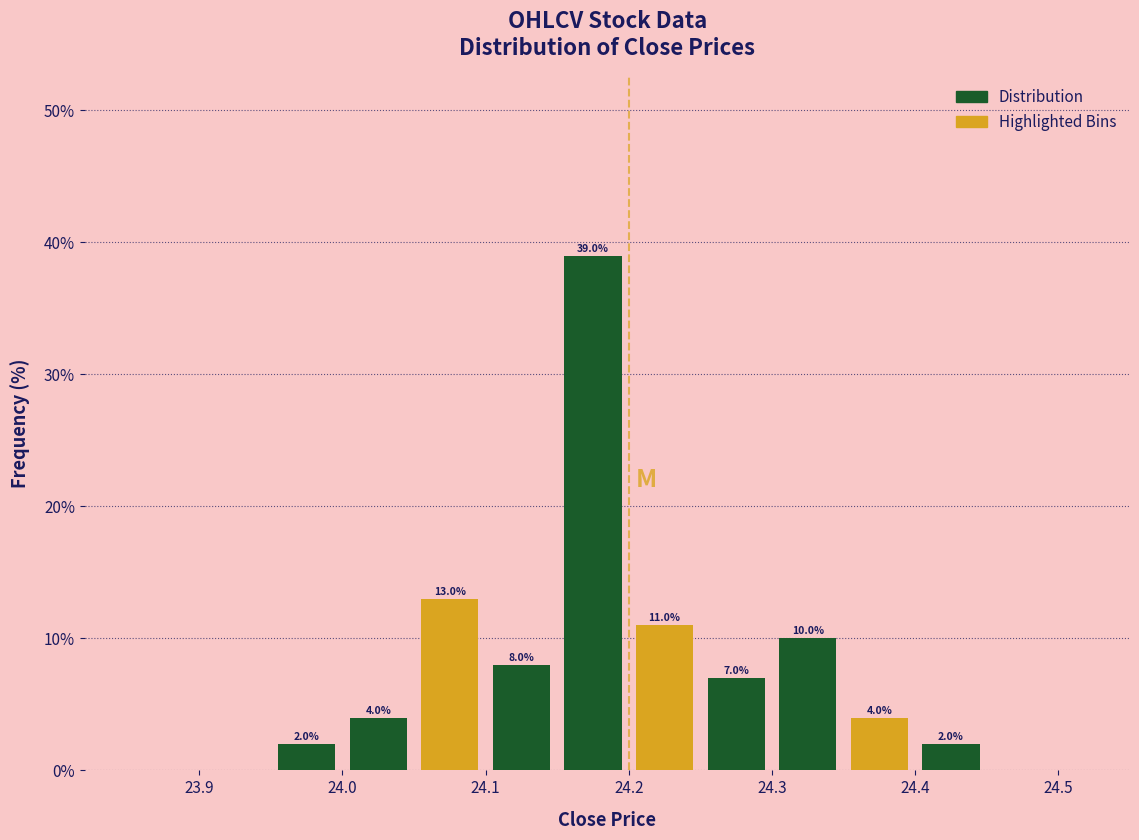

Over which range of the x-axis is the bar tallest?

24.15 to 24.20